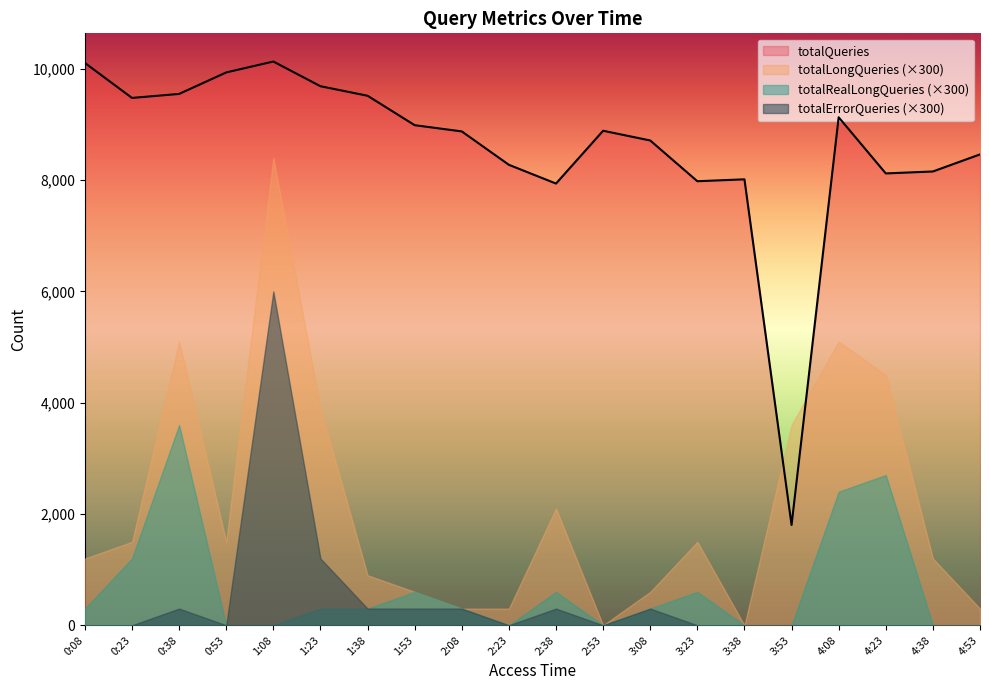

True or false: totalQueries has a value of 8275 at 2:23.

True